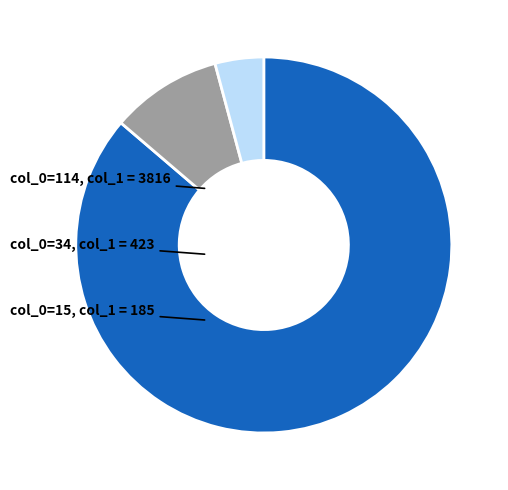

Does any single category account for the majority?

Yes